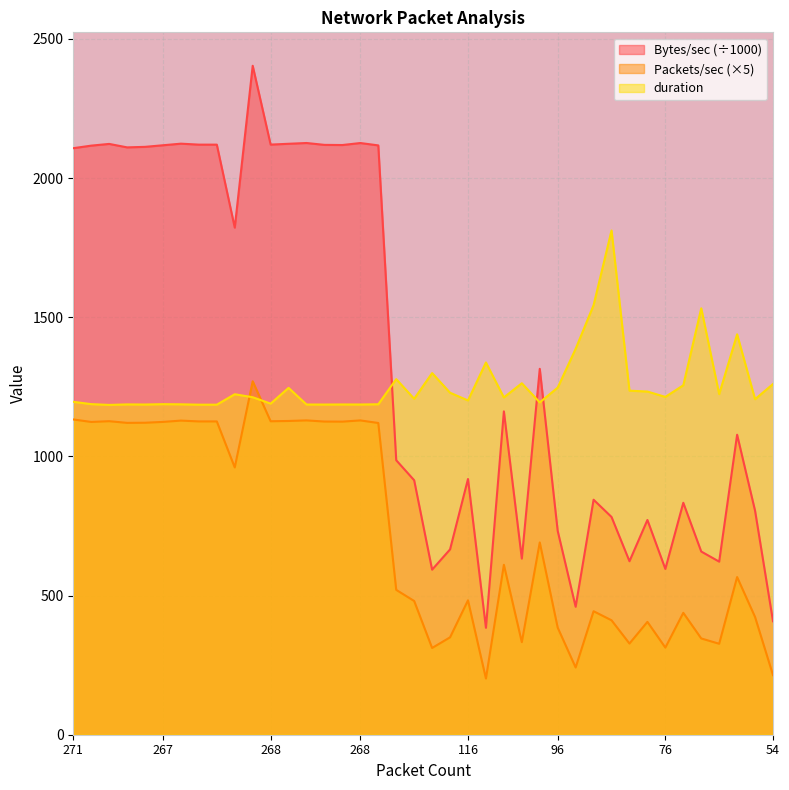

True or false: Packets/sec has more than 0 interior local peaks.

True